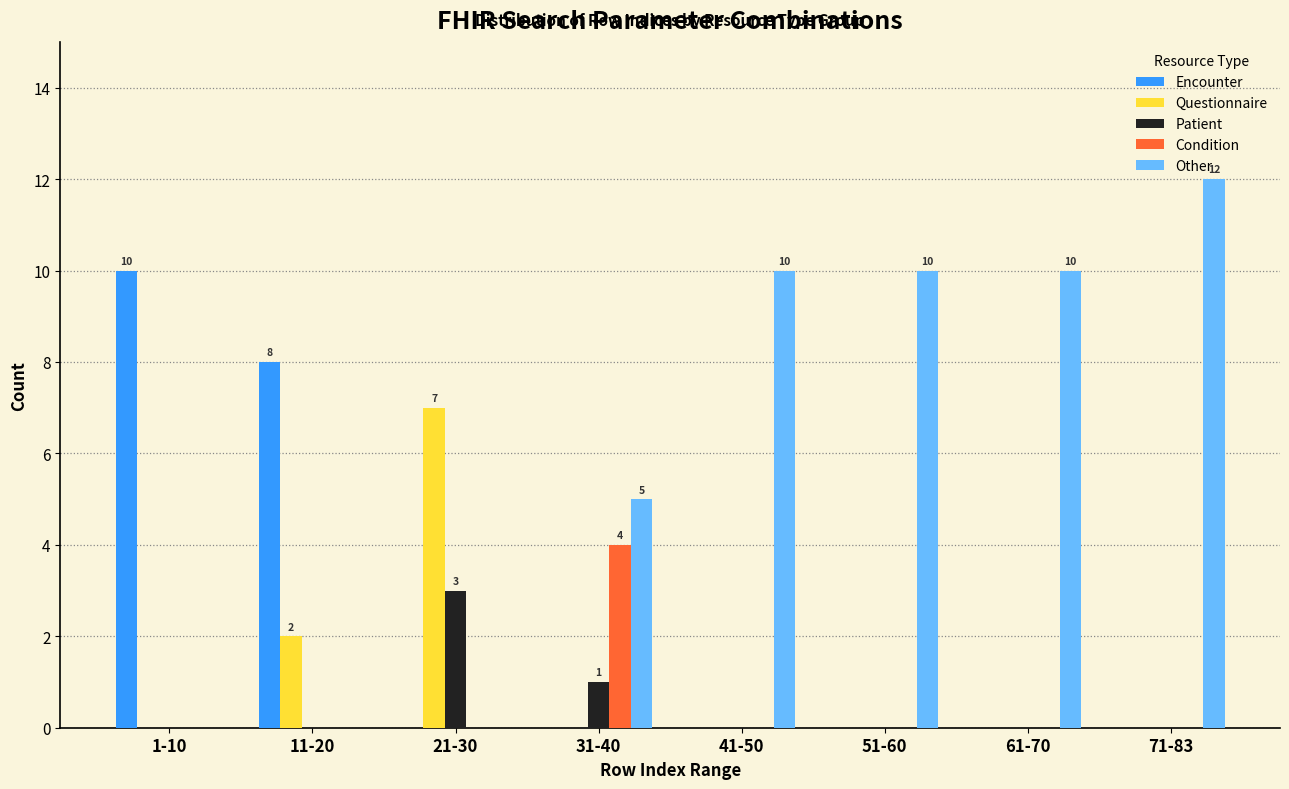

At which category is the sum across all series the highest?

71-83